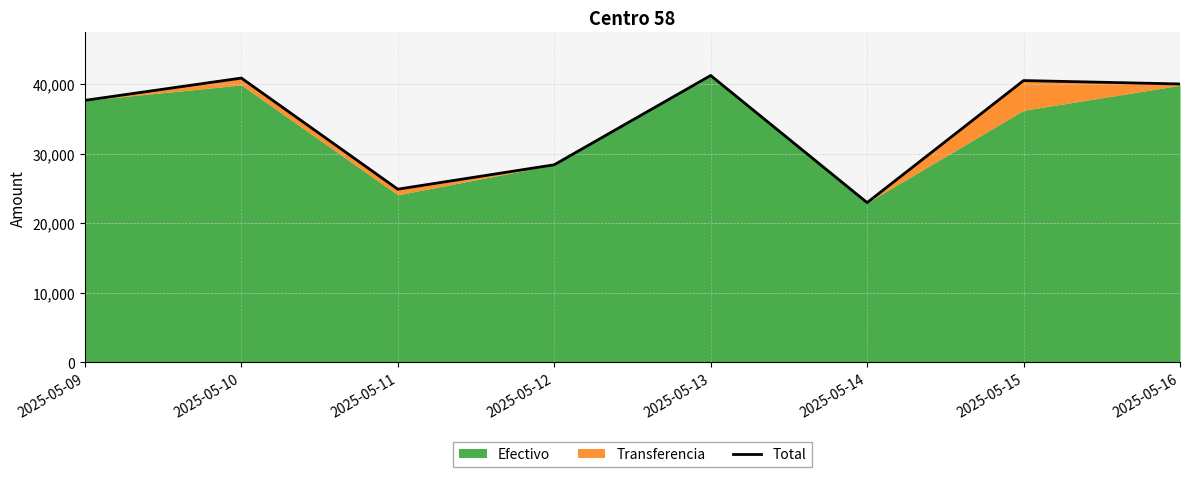

Which has a higher value, 2025-05-12 or 2025-05-16?

2025-05-16